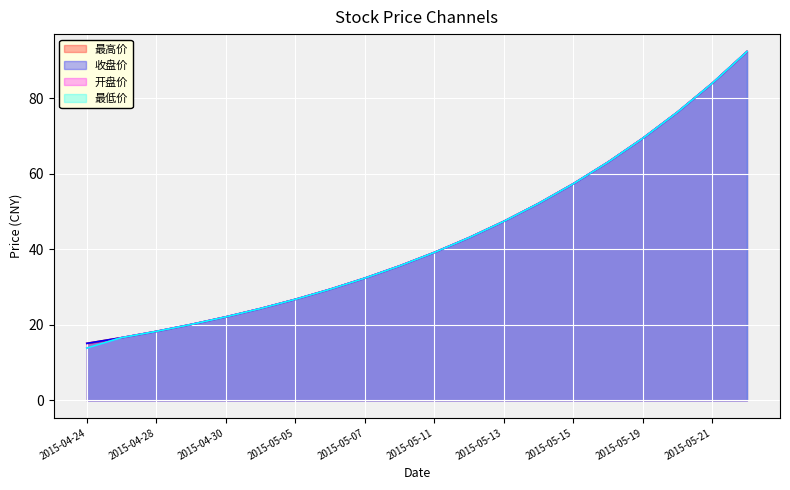

What is the minimum value shown in the chart?

13.8